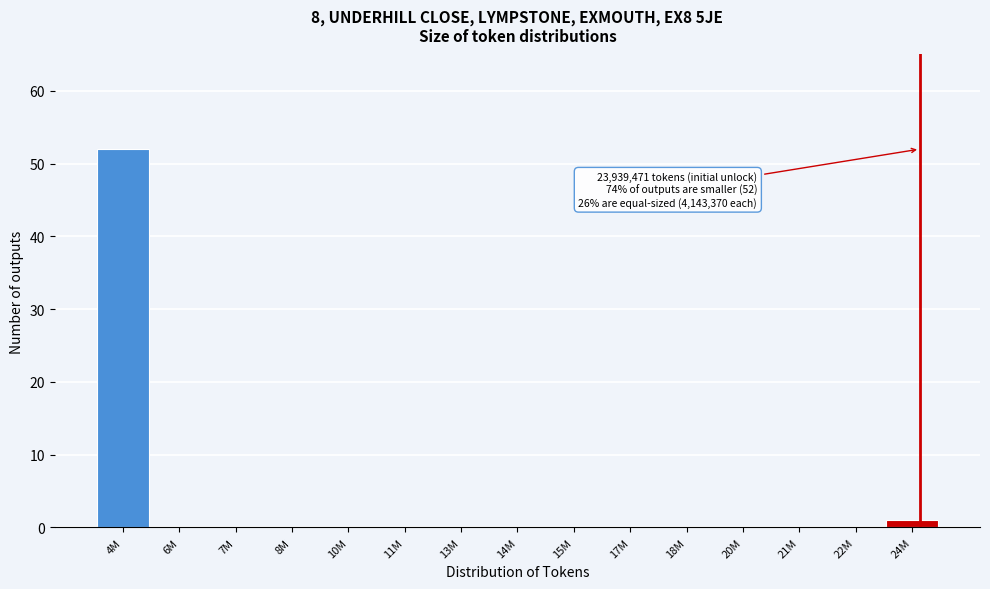

Reading left to right, transcribe all the data shown in this chart.

4M=52	6M=0	7M=0	8M=0	10M=0	11M=0	13M=0	14M=0	15M=0	17M=0	18M=0	20M=0	21M=0	22M=0	24M=1